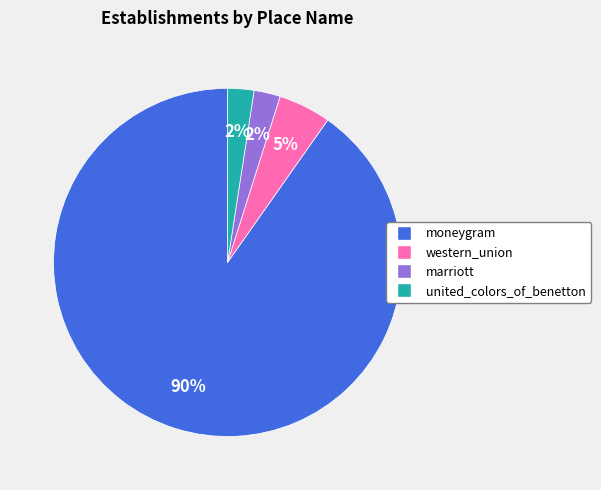

How many slices are in this pie chart?

4